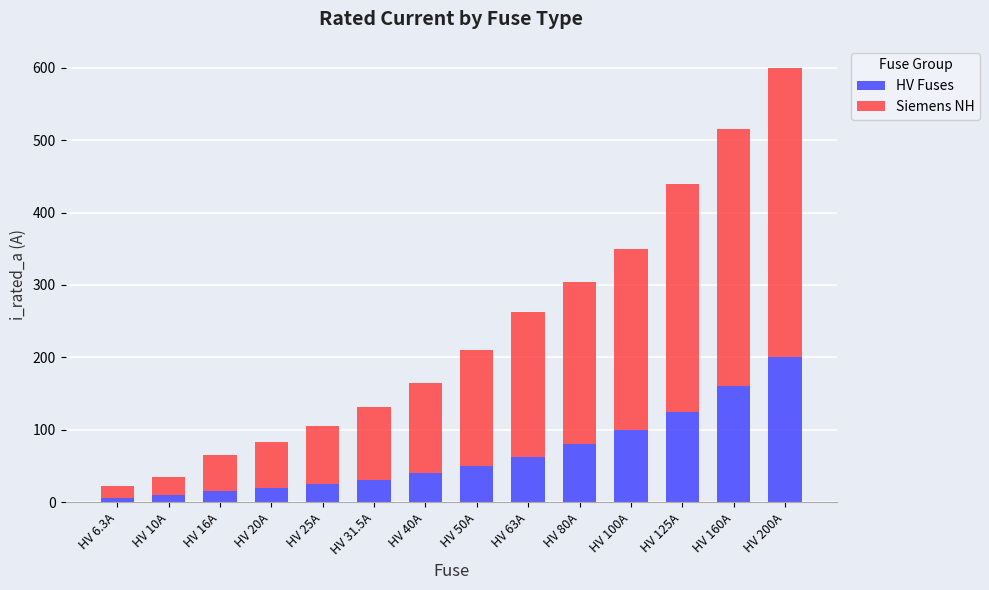

True or false: HV Fuses has a value of 16.0 at HV 16A.

True